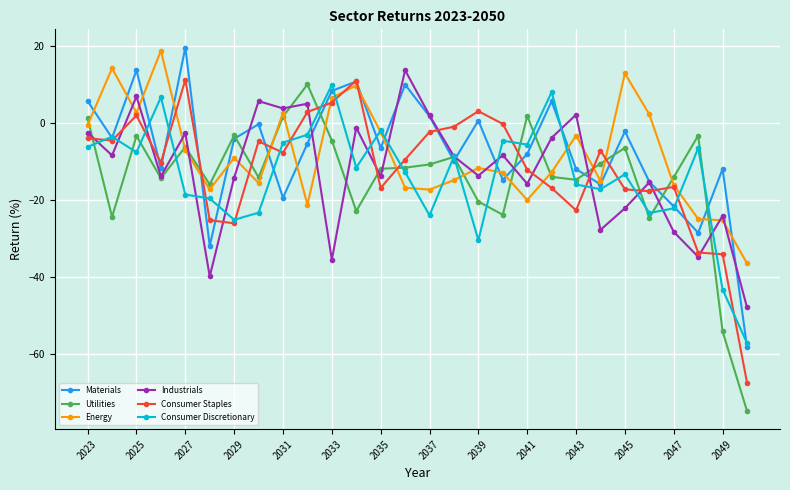

Which series has the largest range (max minus min)?

Utilities